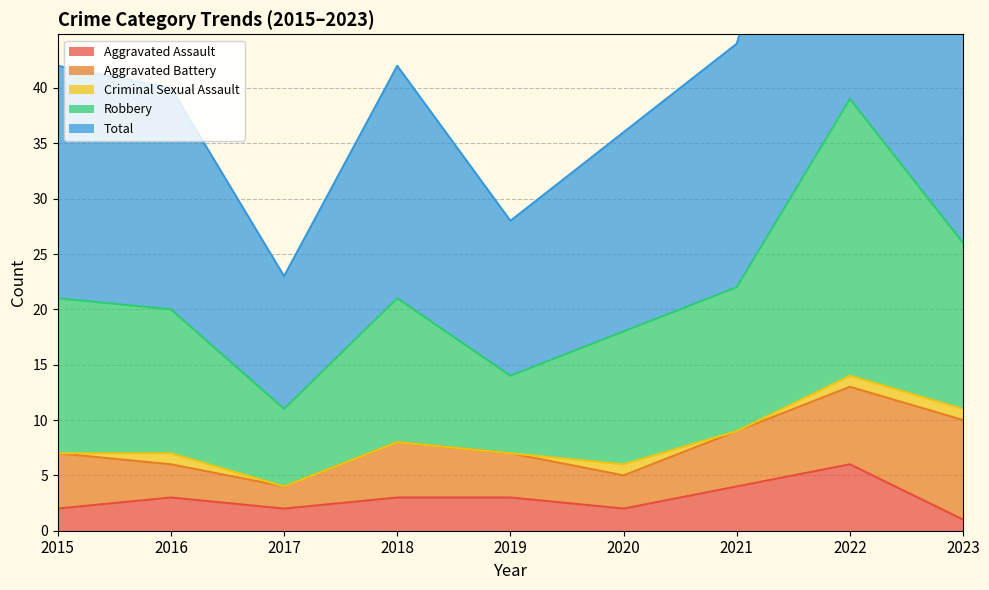

True or false: Total and Robbery cross at least once.

False